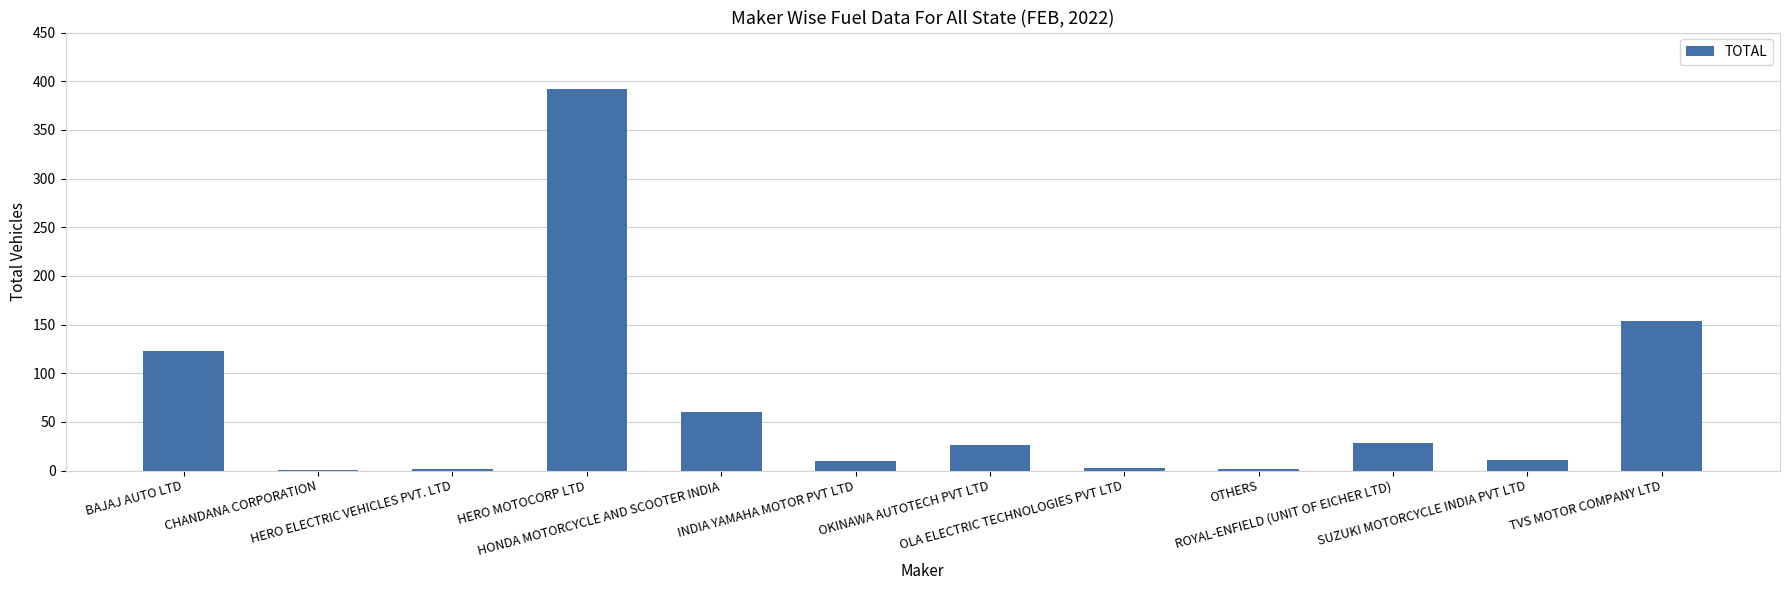

Which has a higher value, INDIA YAMAHA MOTOR PVT LTD or BAJAJ AUTO LTD?

BAJAJ AUTO LTD